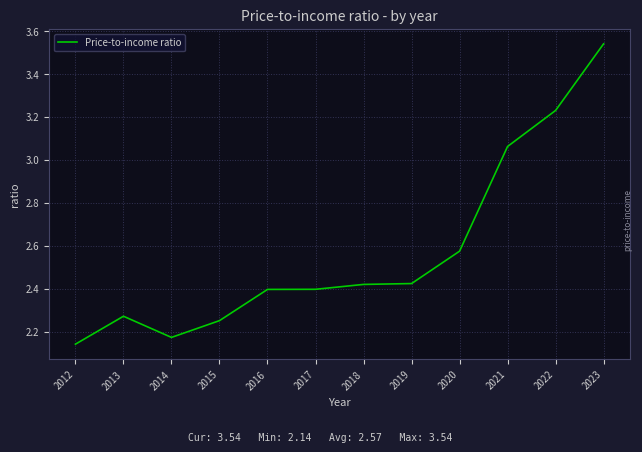

What is the change in value from 2020 to 2022?

+0.7